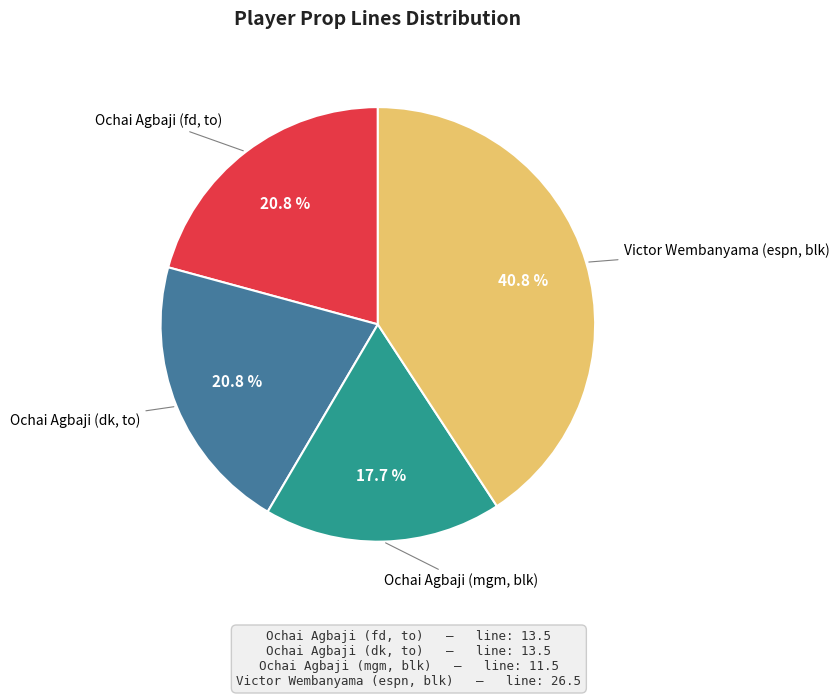

Is there a majority slice in this chart?

No